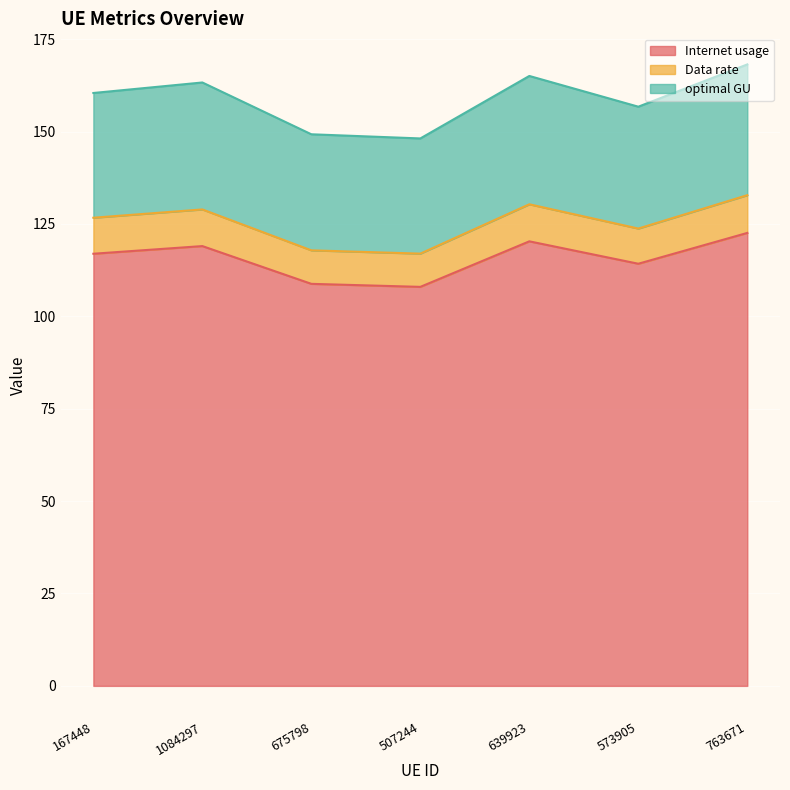

Reading right to left, list all the values displayed in this chart.

Internet usage: 122.6	114.2	120.3	108.0	108.8	119.0	116.9
Data rate: 132.8	123.8	130.3	117.0	117.9	128.9	126.7
optimal GU: 168.2	156.7	165.0	148.1	149.3	163.3	160.4